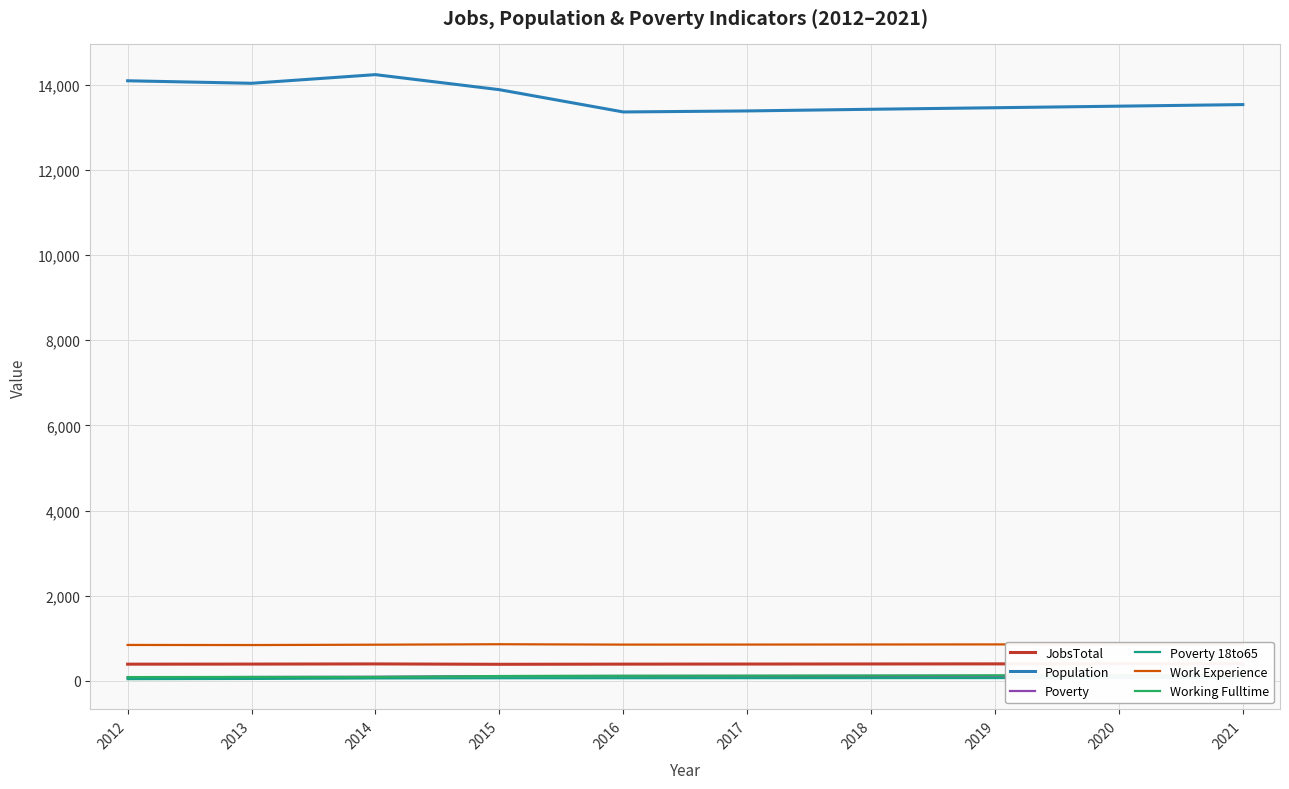

What are all the series names shown in the legend?

JobsTotal, Population, Poverty, Poverty 18to65, Work Experience, Working Fulltime